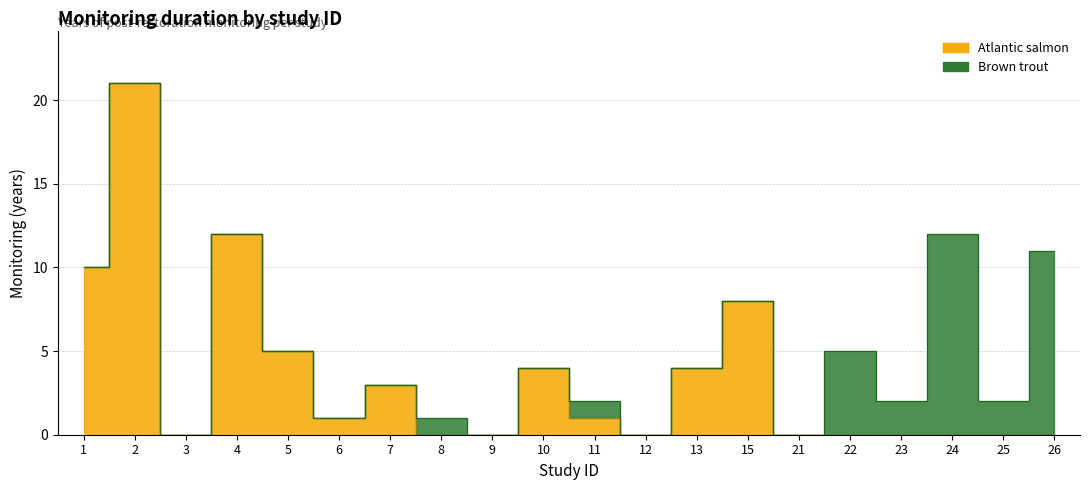

List the labels in order of value, largest first.

2, 4, 1, 15, 5, 10, 13, 7, 6, 11, 3, 8, 9, 12, 21, 22, 23, 24, 25, 26